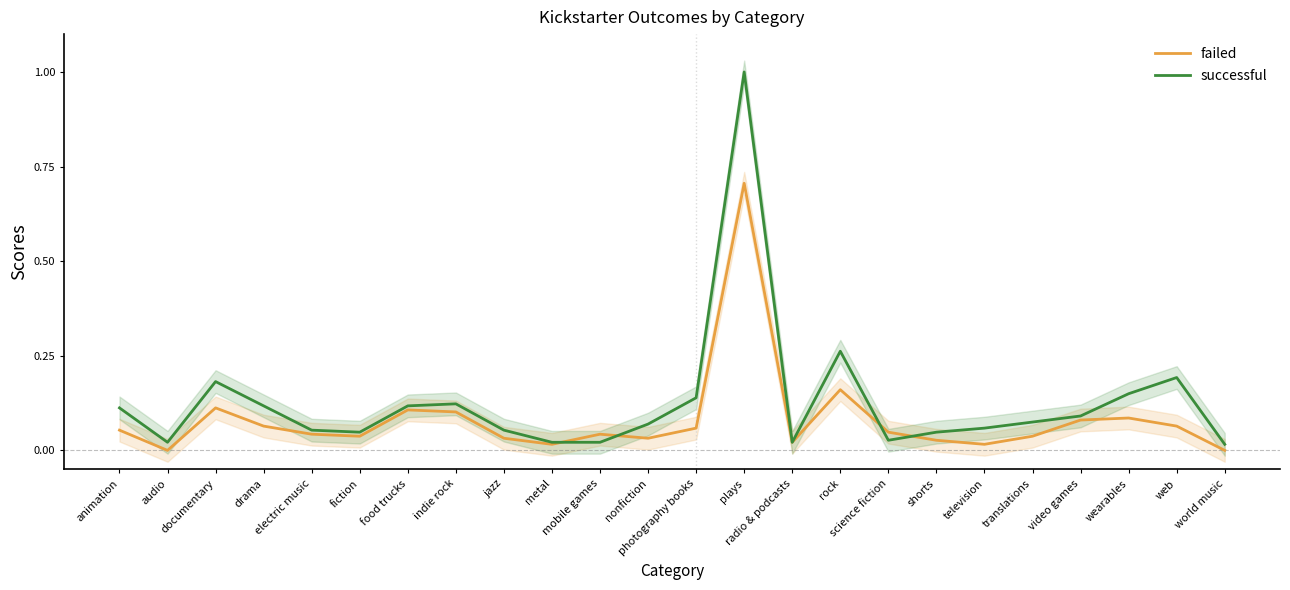

Which label corresponds to the largest value in the chart?

plays